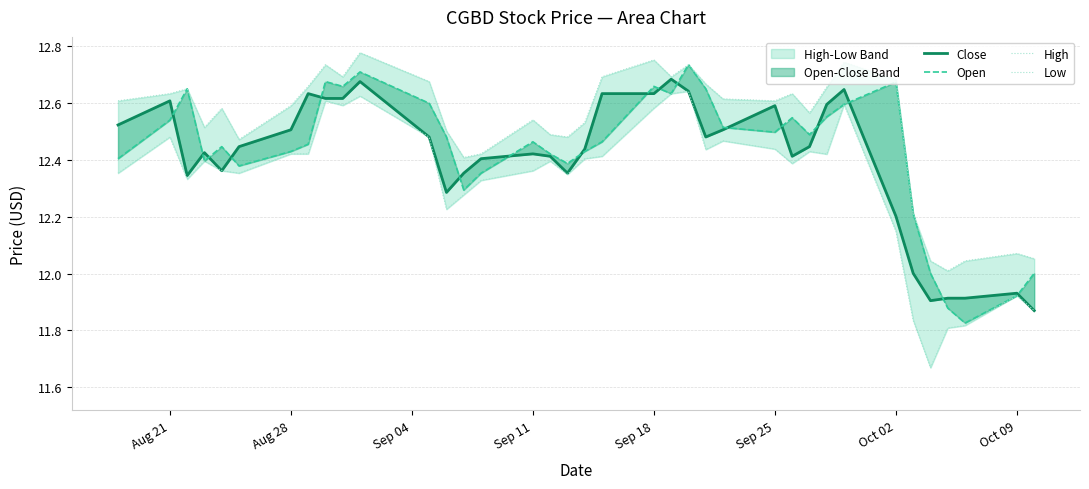

What is the sum of the Open values at Sep 18 and 35?

24.4